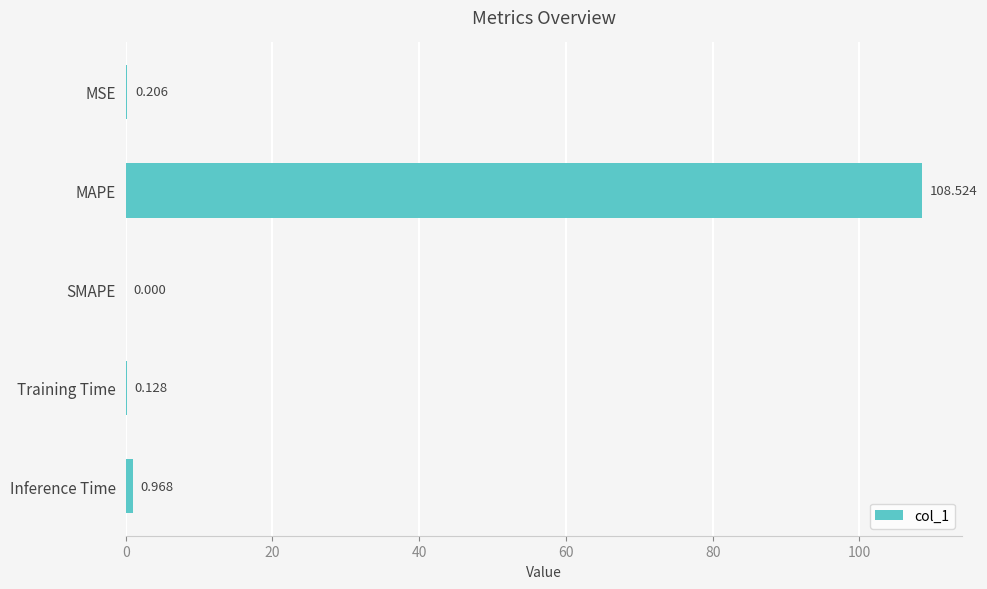

Which category has the highest value across all series?

MAPE